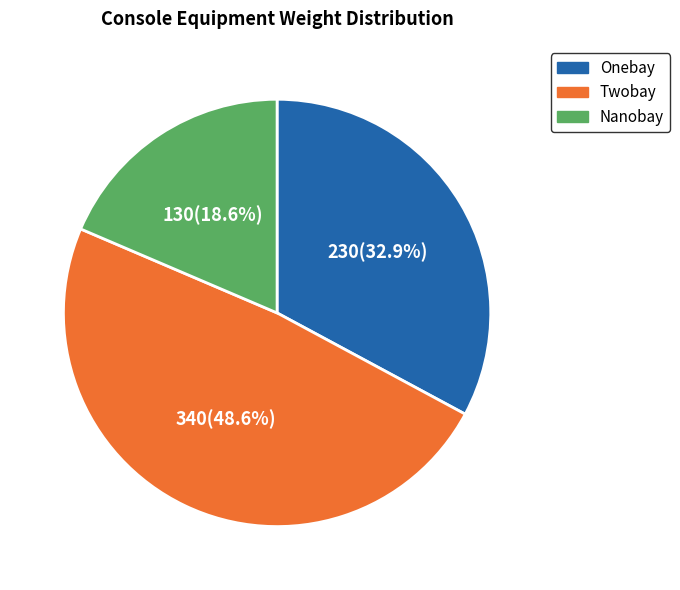

Does Twobay represent more than half of the total?

No